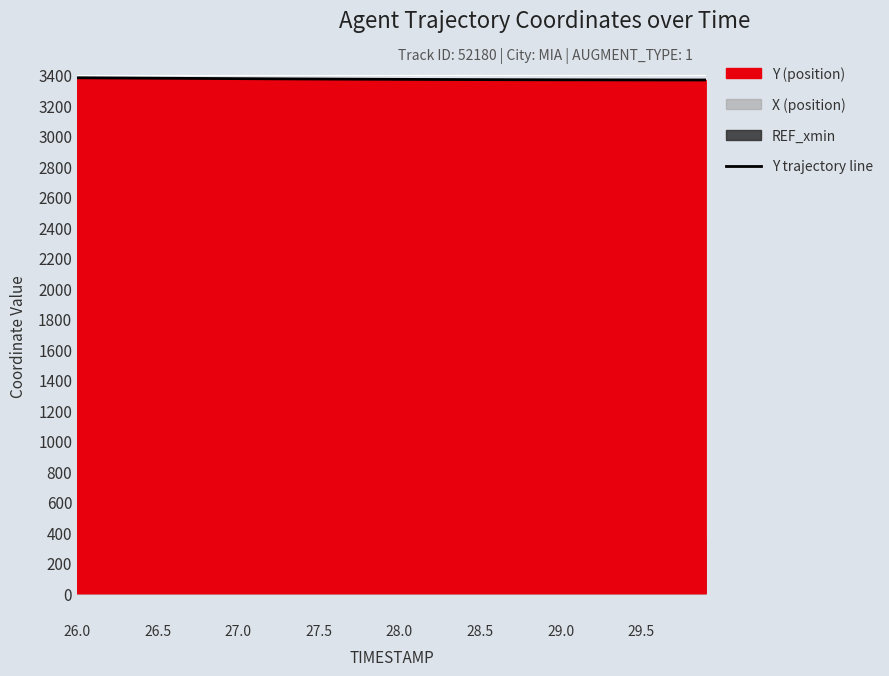

What is the value of the 10th point from the left?

3373.8